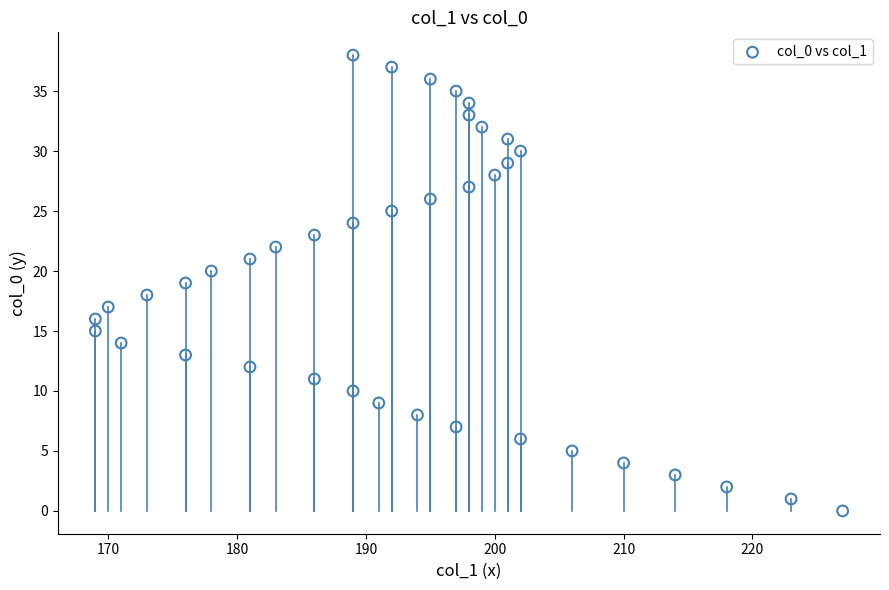

What is the range of X values (max minus min)?

58